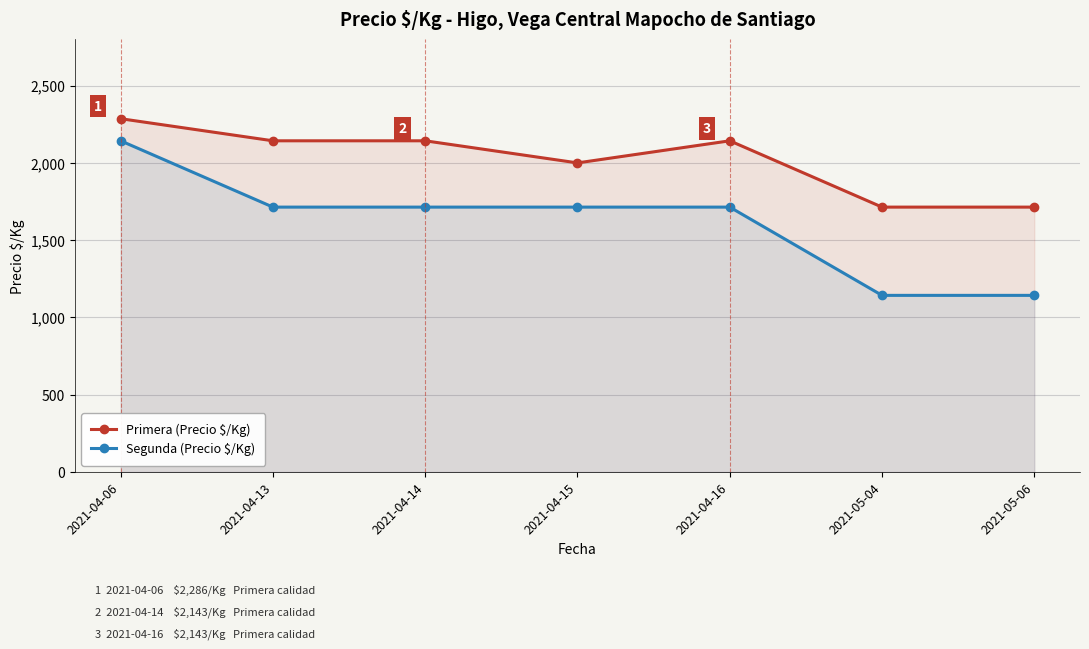

At which category is the sum across all series the highest?

2021-04-06